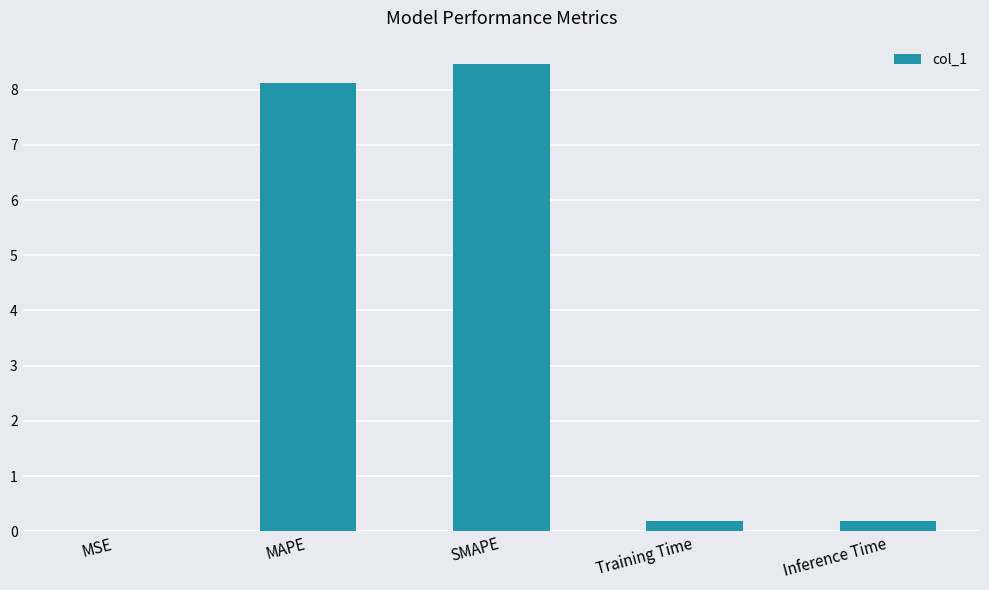

How many series are shown in this chart?

1